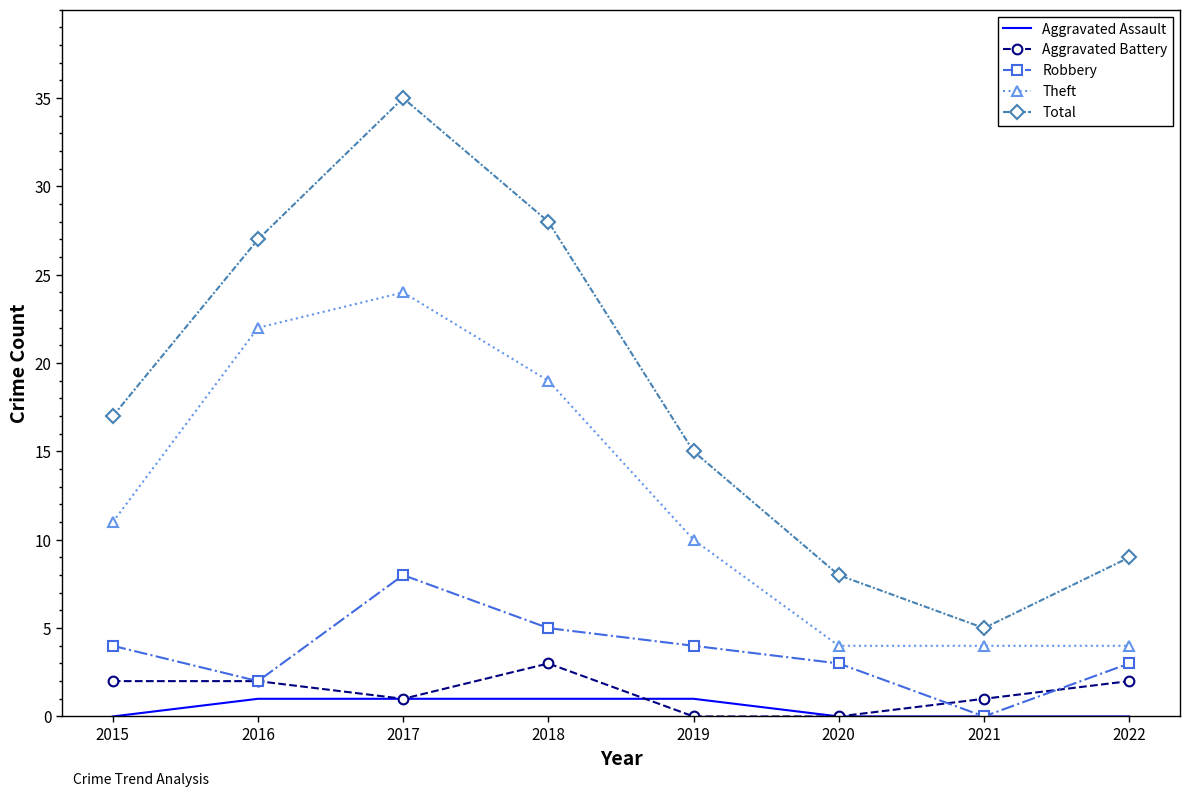

True or false: Aggravated Battery and Theft intersect in this chart.

False